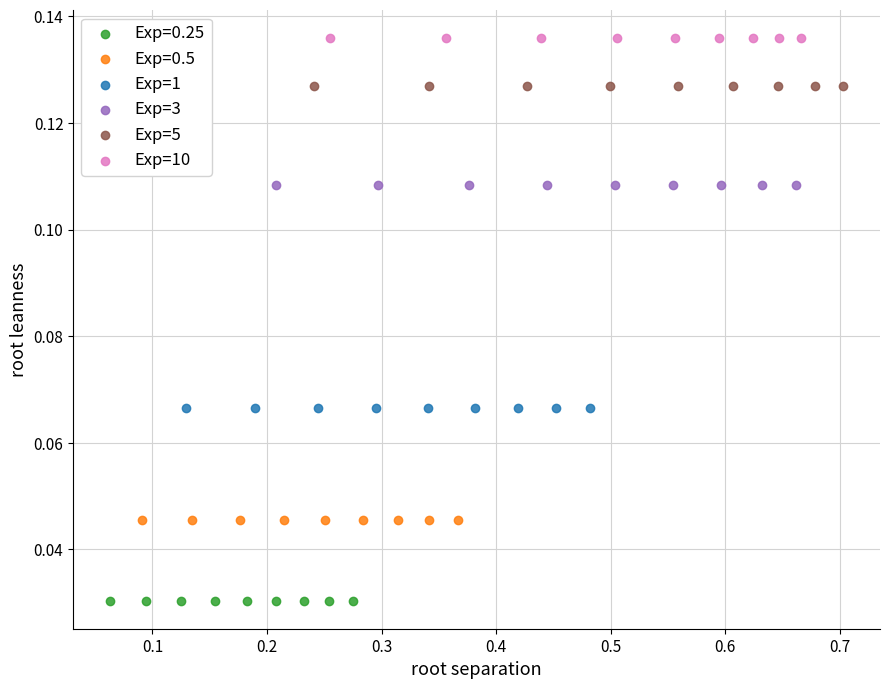

Which series contains the lowest Y value?

Exp=0.25